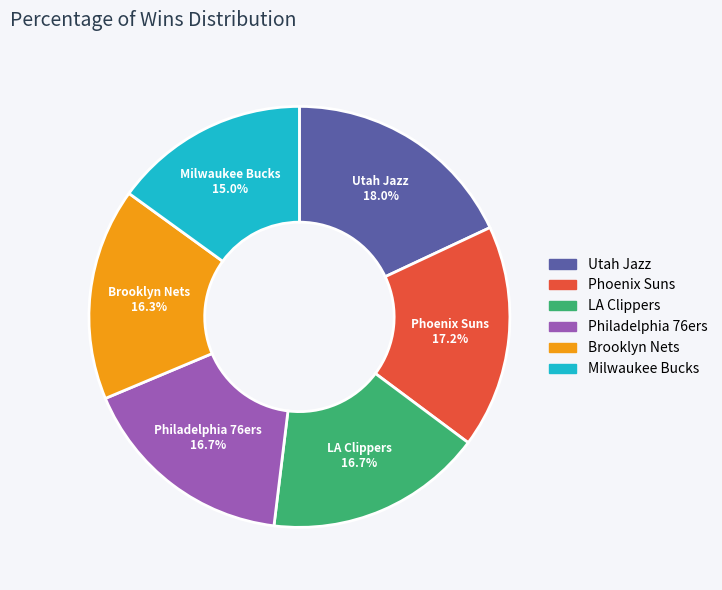

To the nearest percent, what is the difference between the largest and smallest slice percentages?

3%